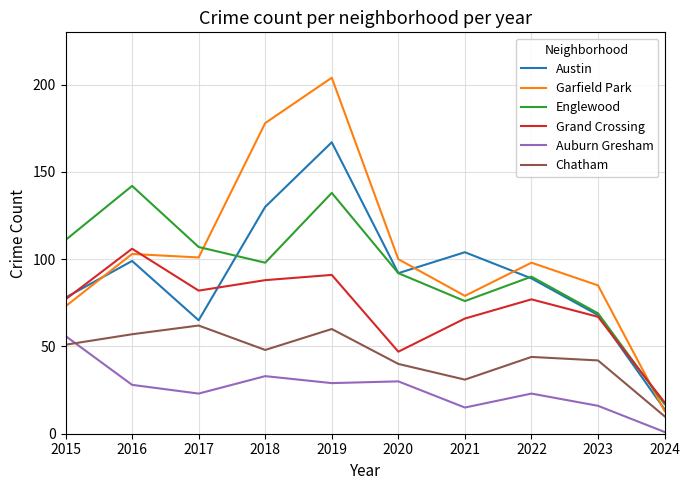

What is the difference between the maximum and second lowest values in the Englewood series?

73